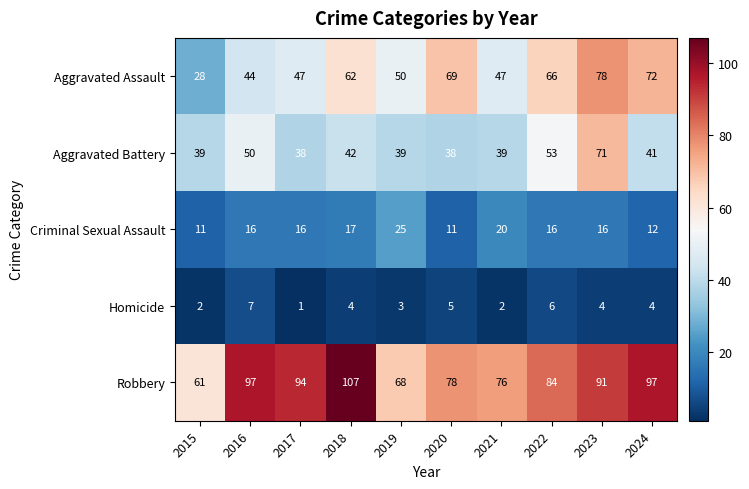

Between 2021 and 2024, which series saw the biggest shift?

Aggravated Assault